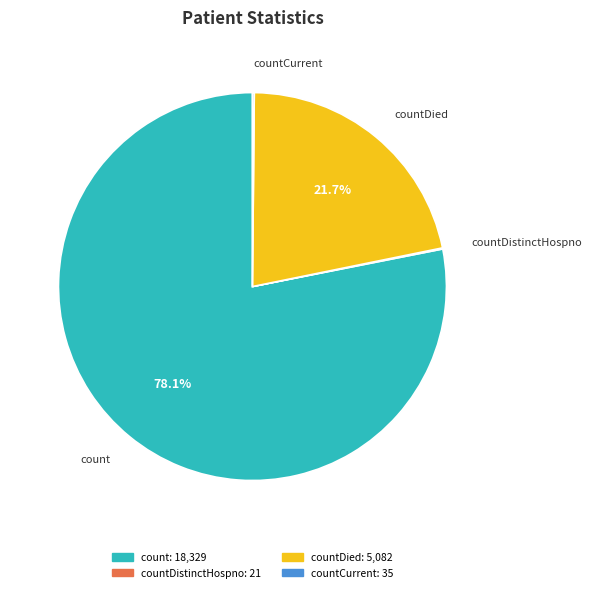

Which category has the biggest portion of the pie?

count